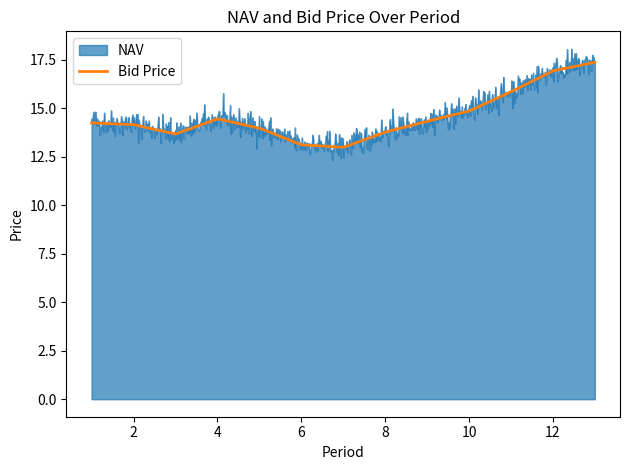

What is the lowest value of the Bid Price series?

13.0